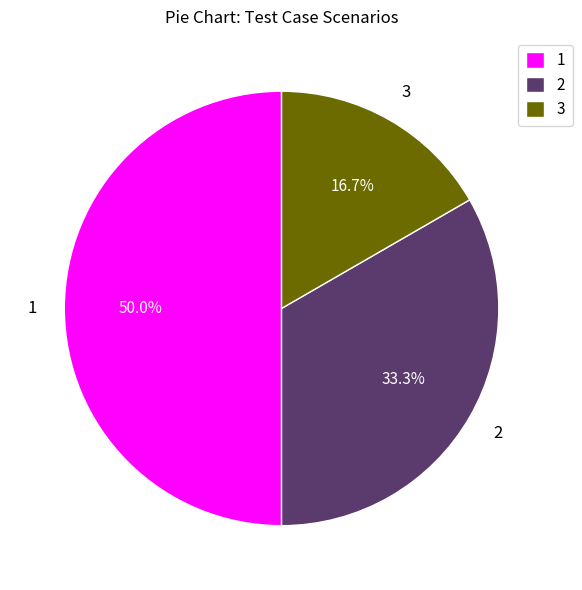

Combined, what portion of the pie is 1 and 3?

66.7%